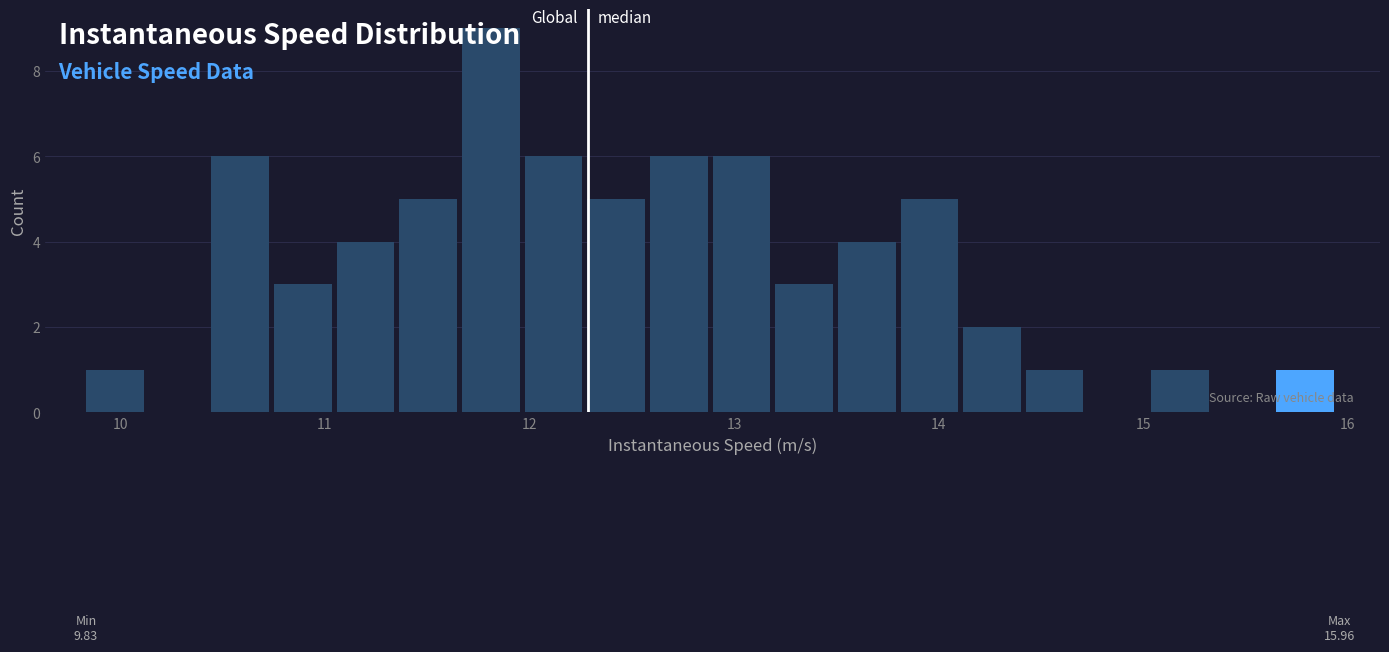

Around what value on the x-axis is the tallest bar? Give the approximate position of its centre, as read against the axis.

11.8